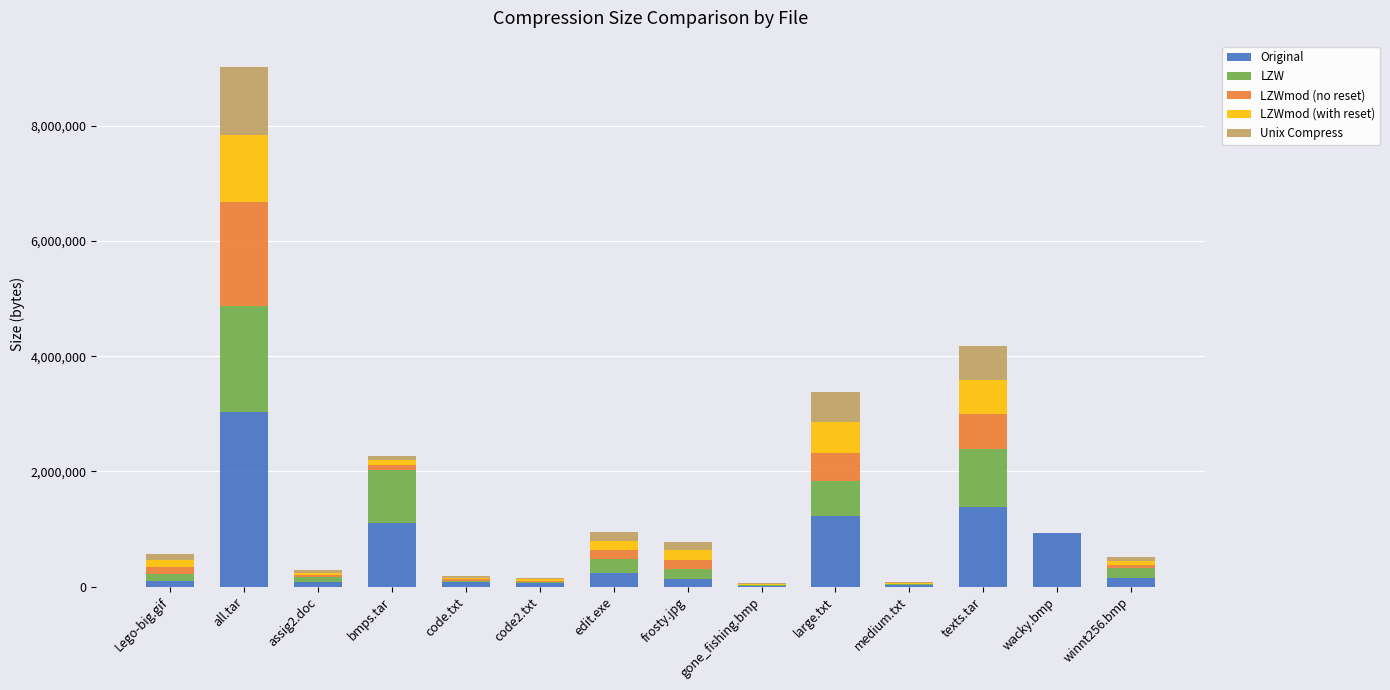

At which label does Original first exceed 157044?

all.tar